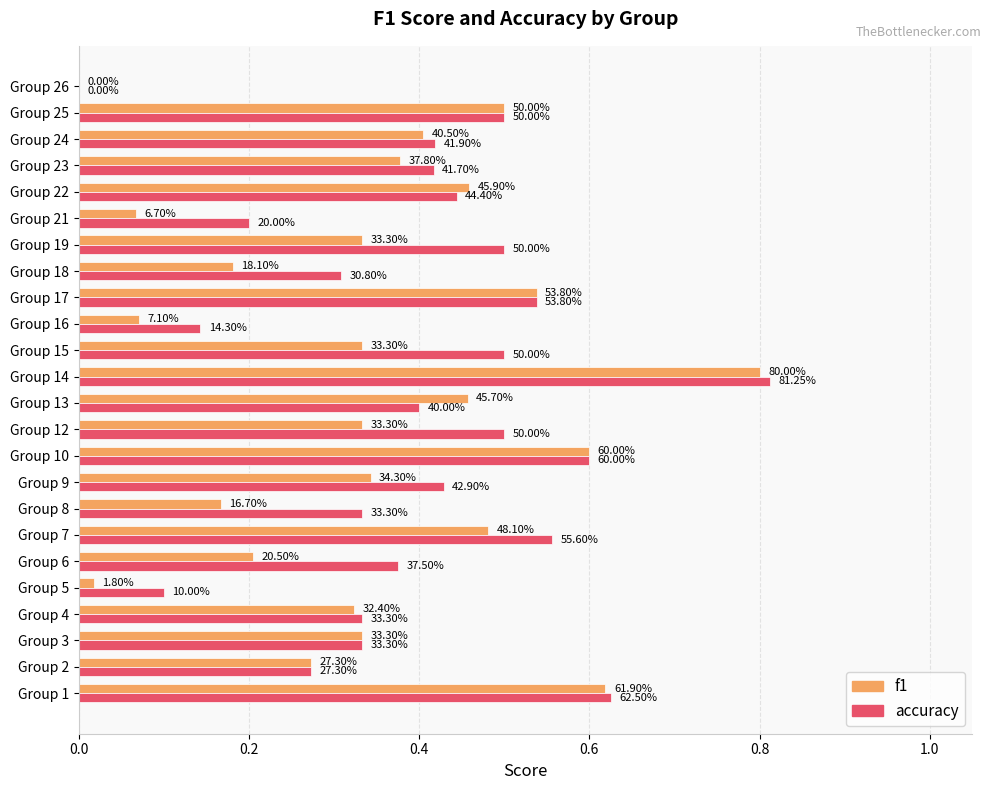

Which series has the widest spread of values?

accuracy